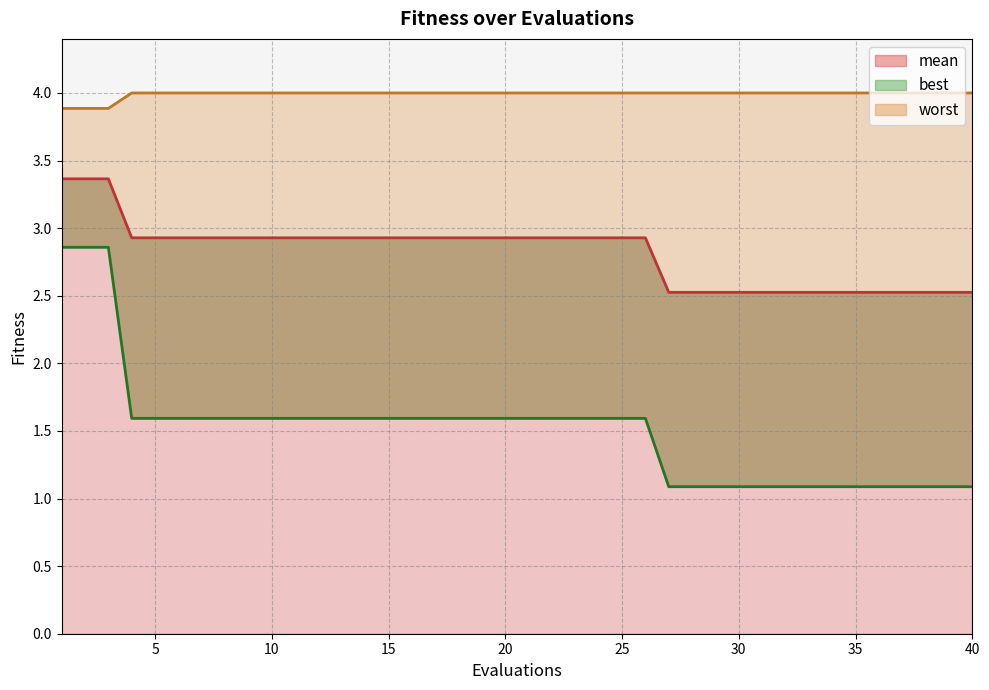

Where is best nearest to the value 1?

27